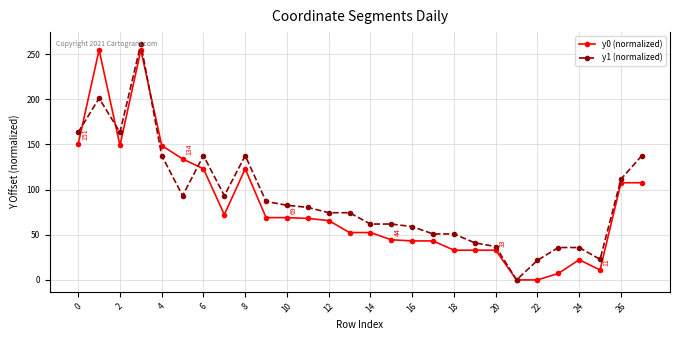

What is the greatest value displayed?

261.3